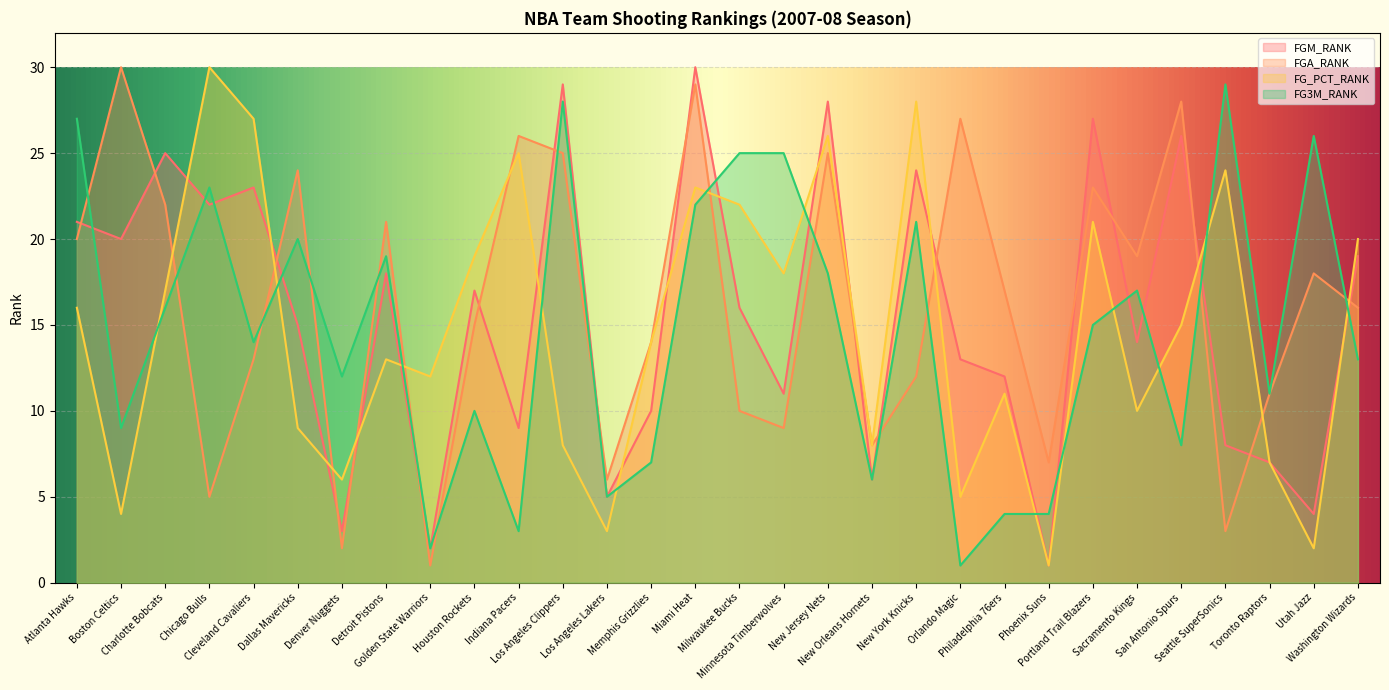

The FGA_RANK series shows 38 at Los Angeles Clippers. True or false?

False